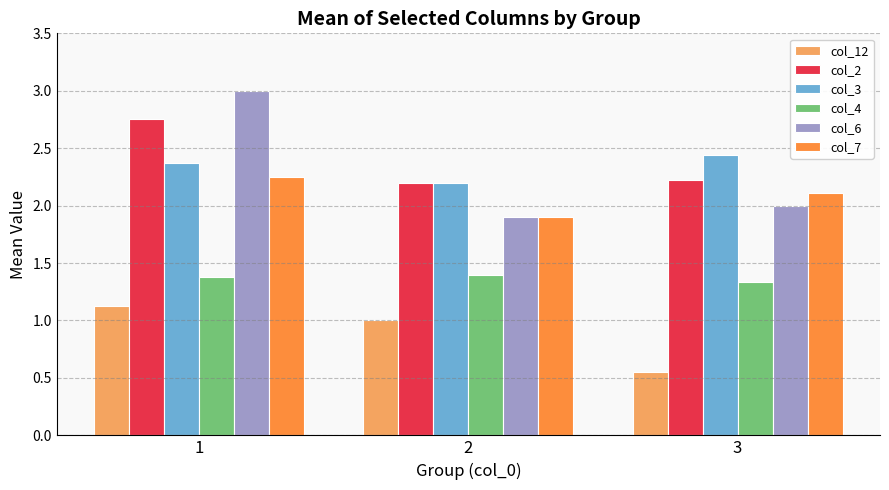

At how many categories does at least one series exceed 2?

3